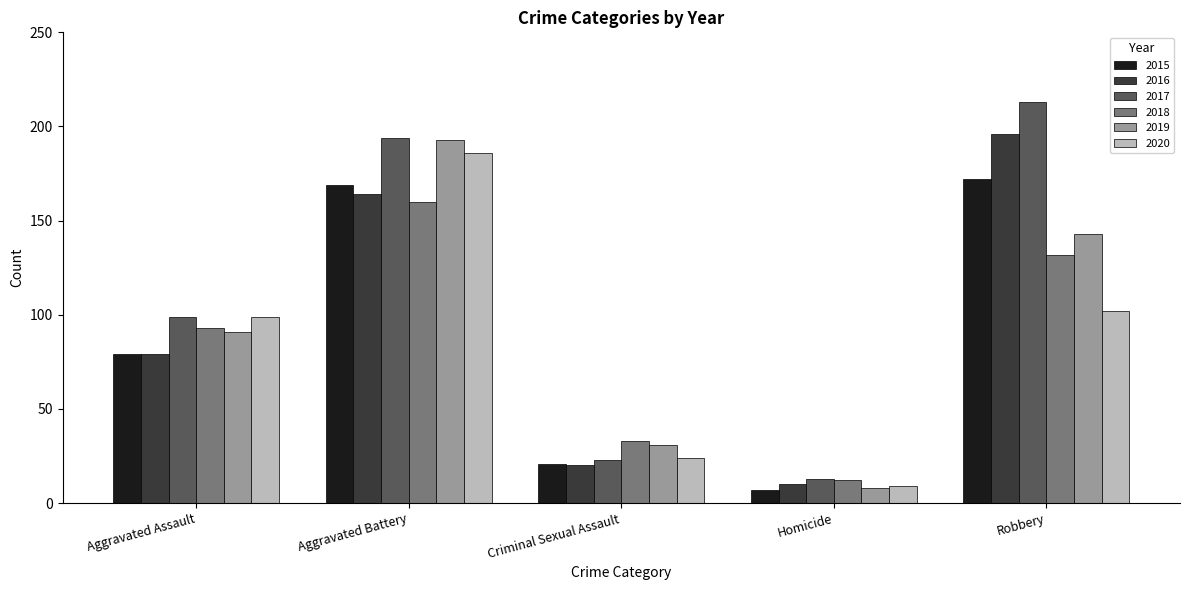

What is the minimum value shown in the chart?

7